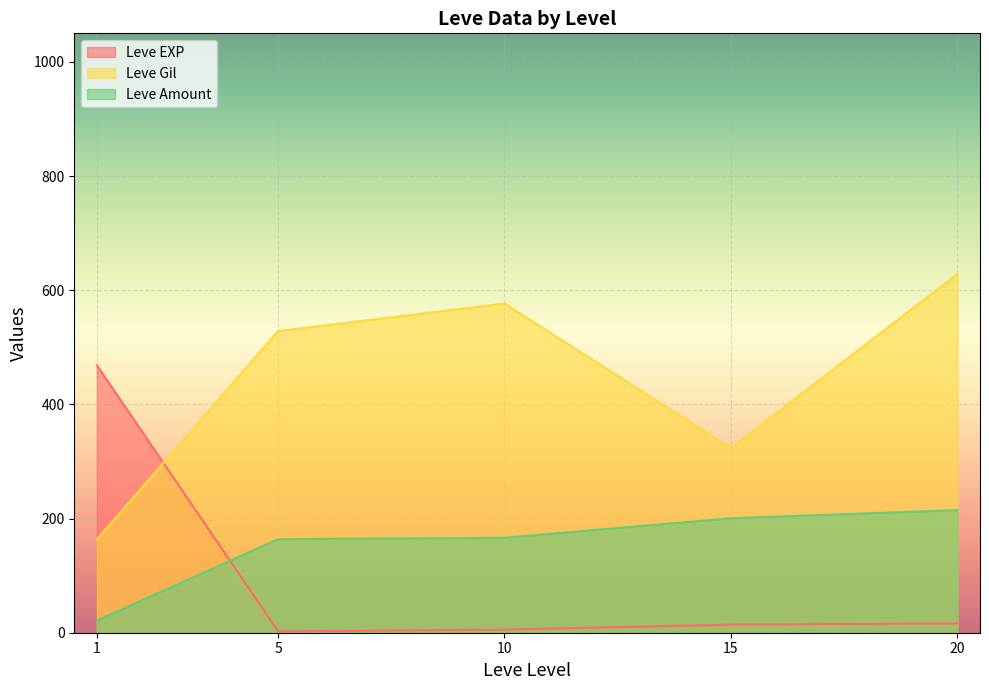

How many series are shown in this chart?

3